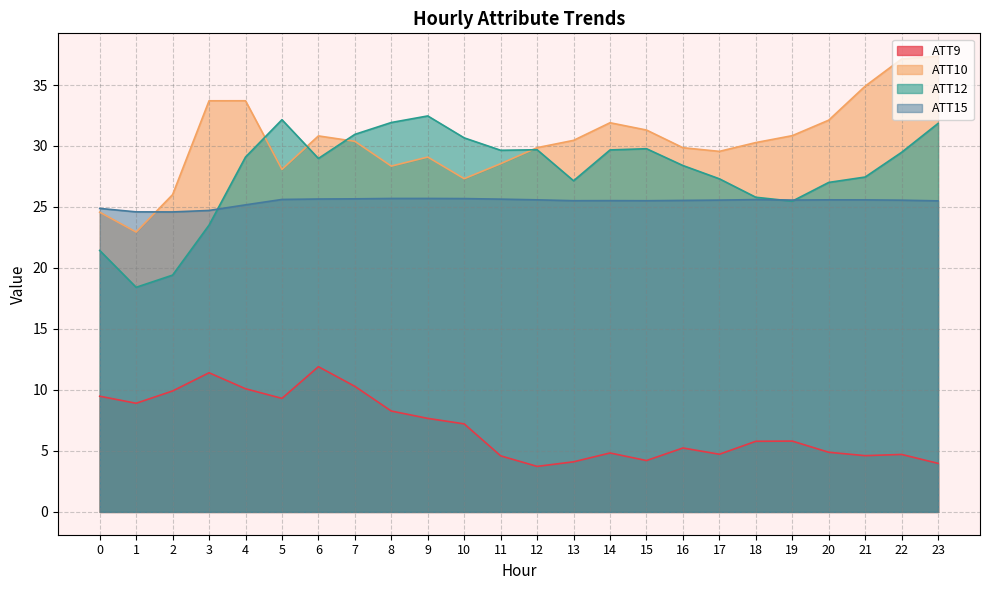

Rank the categories by ATT12 value from highest to lowest.

9, 5, 8, 23, 7, 10, 15, 12, 14, 11, 22, 4, 6, 16, 21, 17, 13, 20, 18, 19, 3, 0, 2, 1